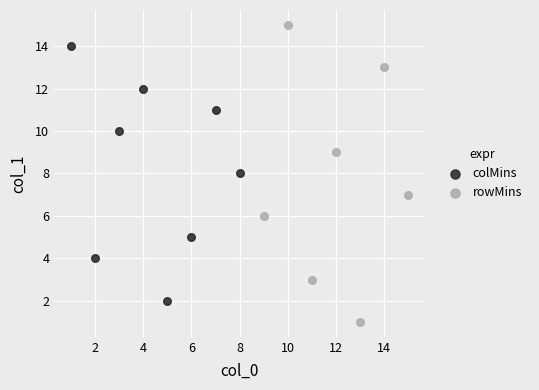

Which series contains the highest Y value?

rowMins